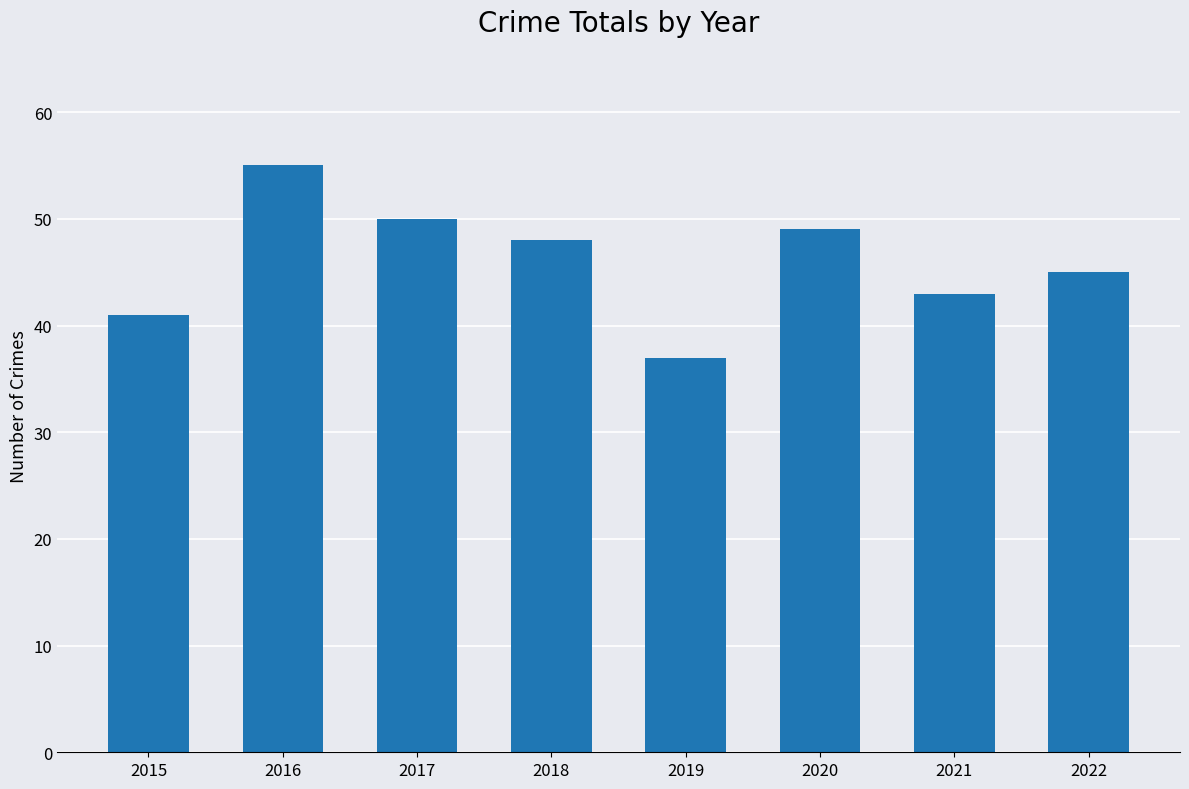

Is it true that the value at 2020 is 76?

False